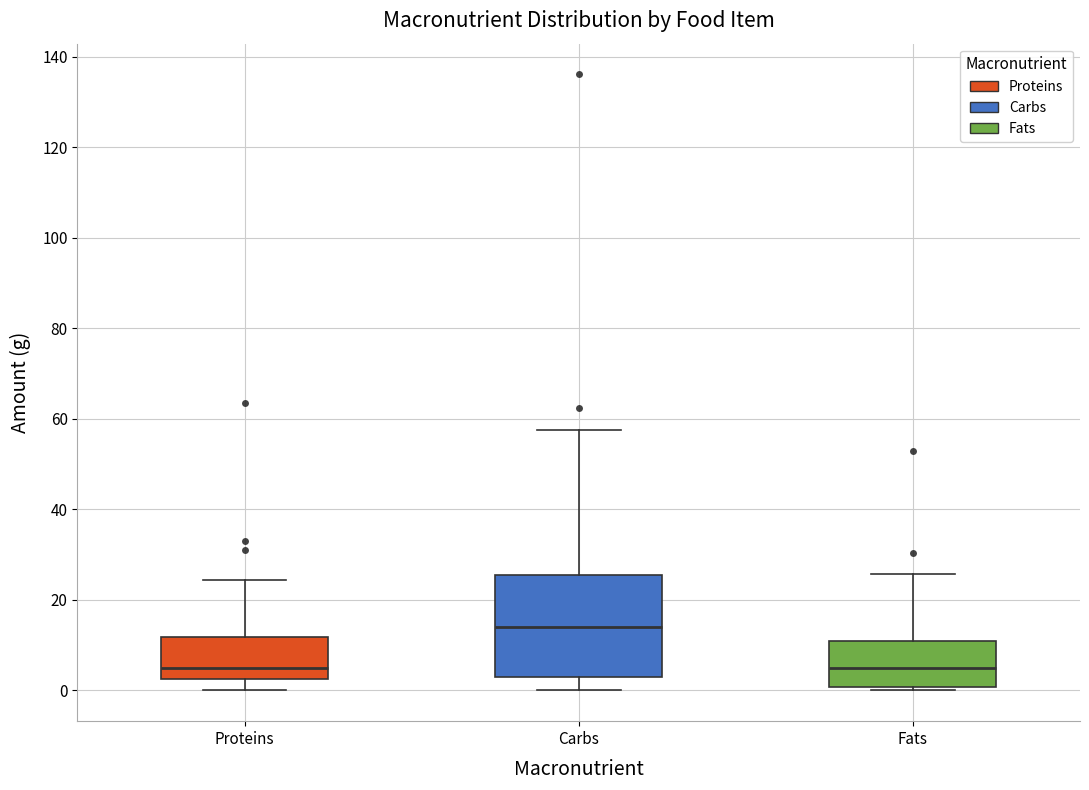

Which box is the tallest, from its lower edge to its upper edge?

Carbs